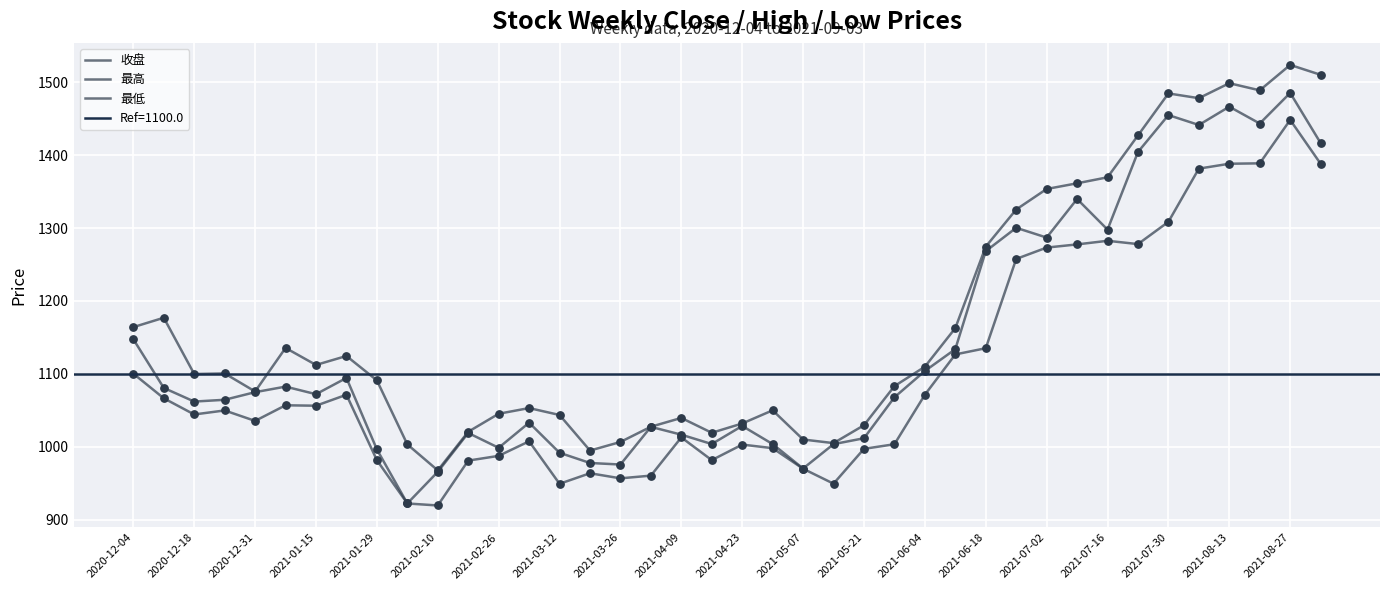

Which series has the largest Y range (max minus min)?

收盘